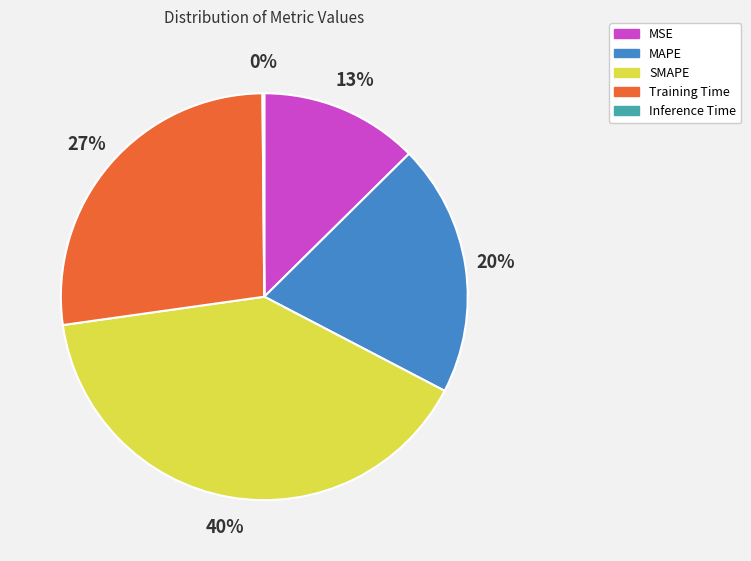

What is the largest slice in the pie chart?

SMAPE